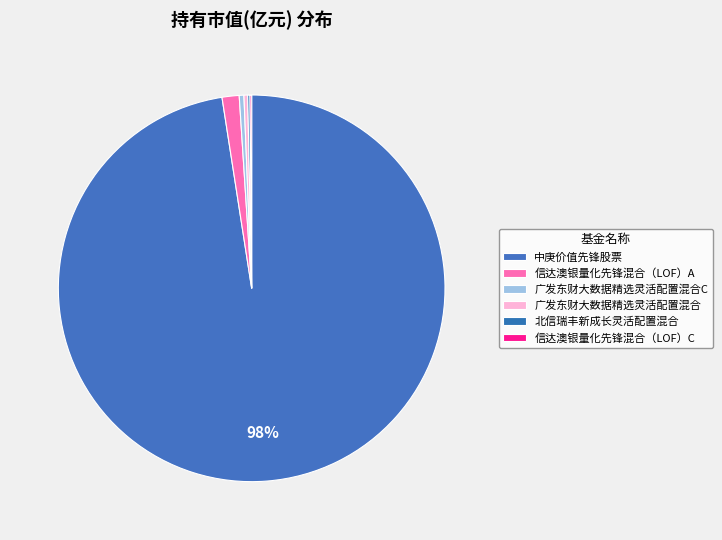

Which slice is the smallest?

信达澳银量化先锋混合（LOF）C